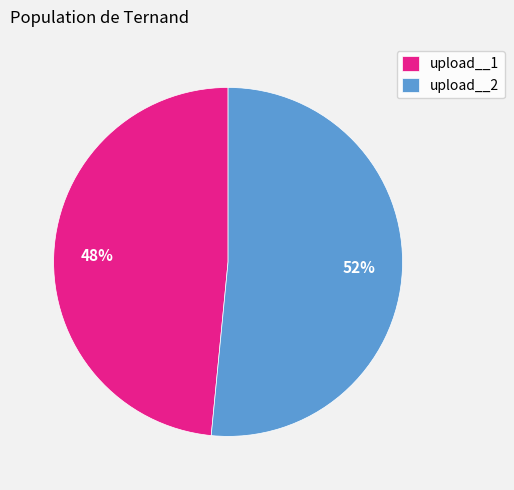

Which slice represents more than half of the pie?

upload__2